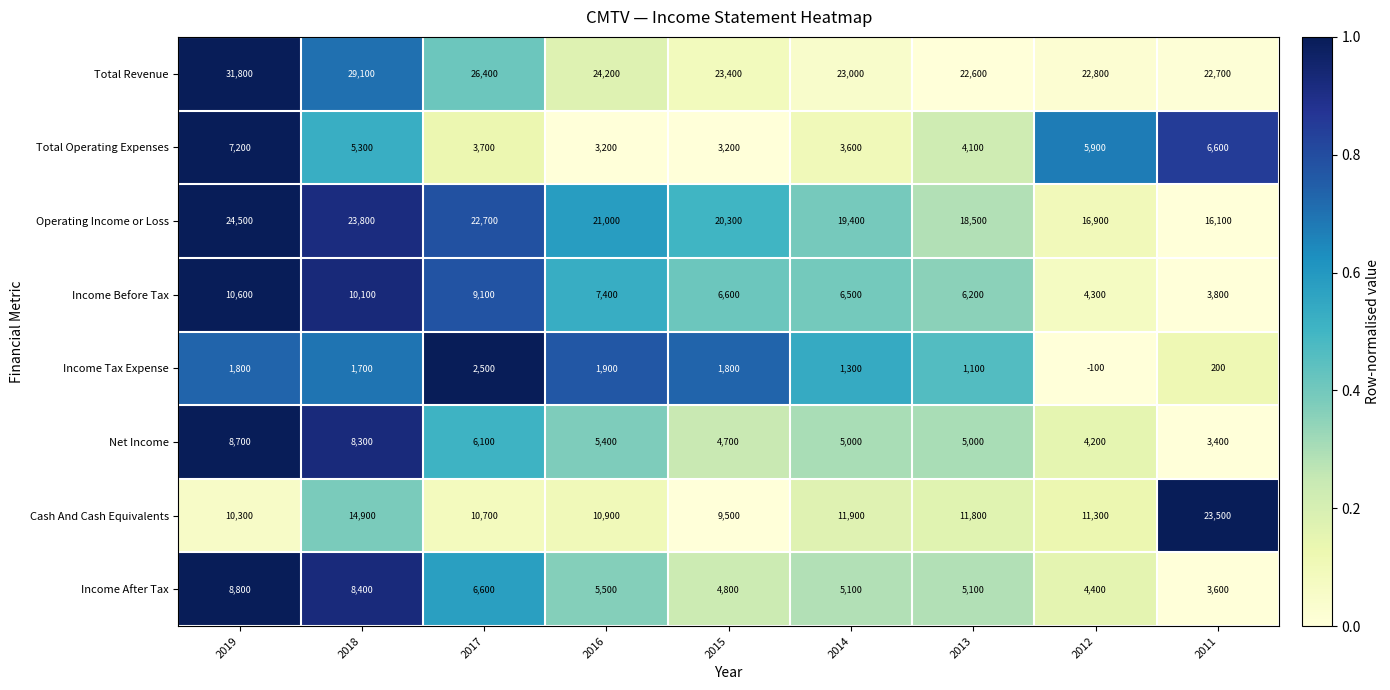

Read the Income Tax Expense value at 2014, to the nearest 100.

1300